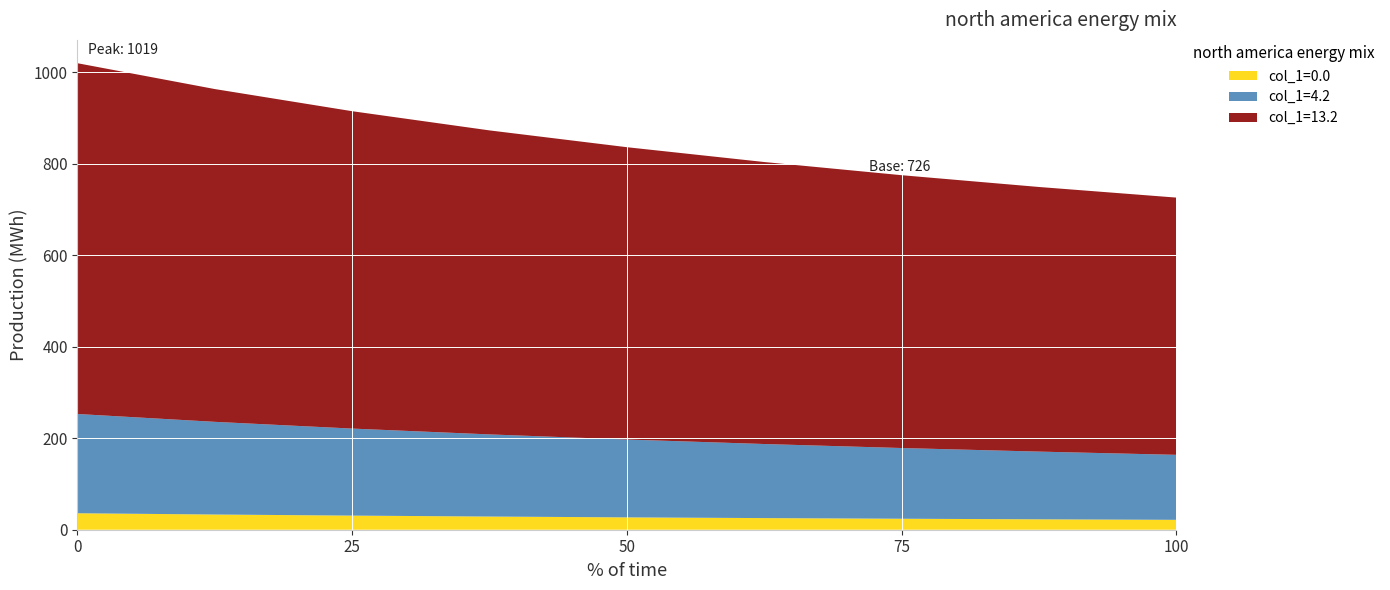

What is the total value across all series at 25?

914.9